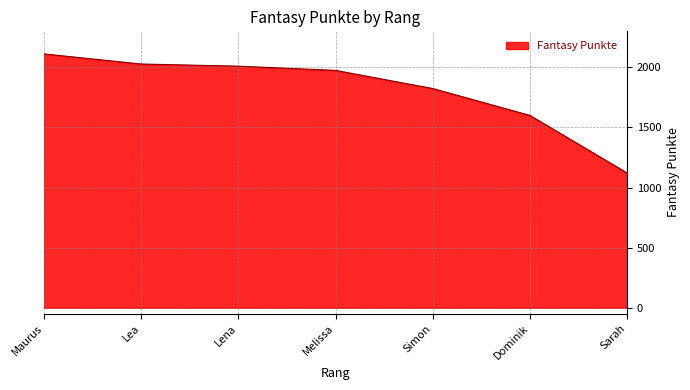

What is the maximum value shown in the chart?

2112